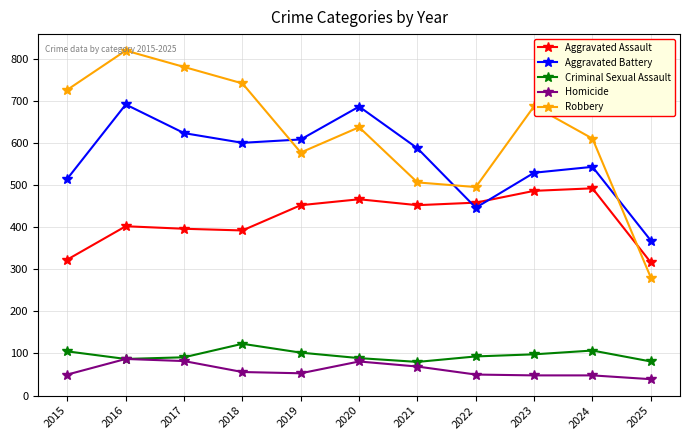

True or false: Criminal Sexual Assault and Aggravated Assault cross at least once.

False